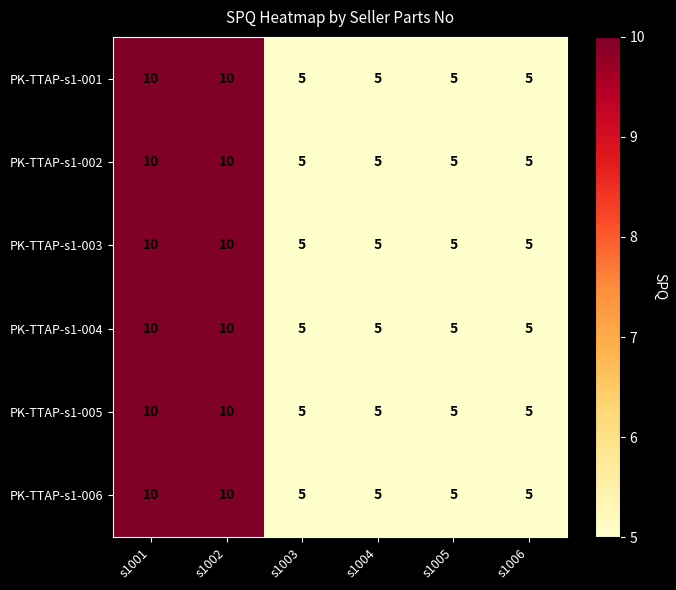

What is the difference between the maximum and minimum values in the PK-TTAP-s1-001 series?

5